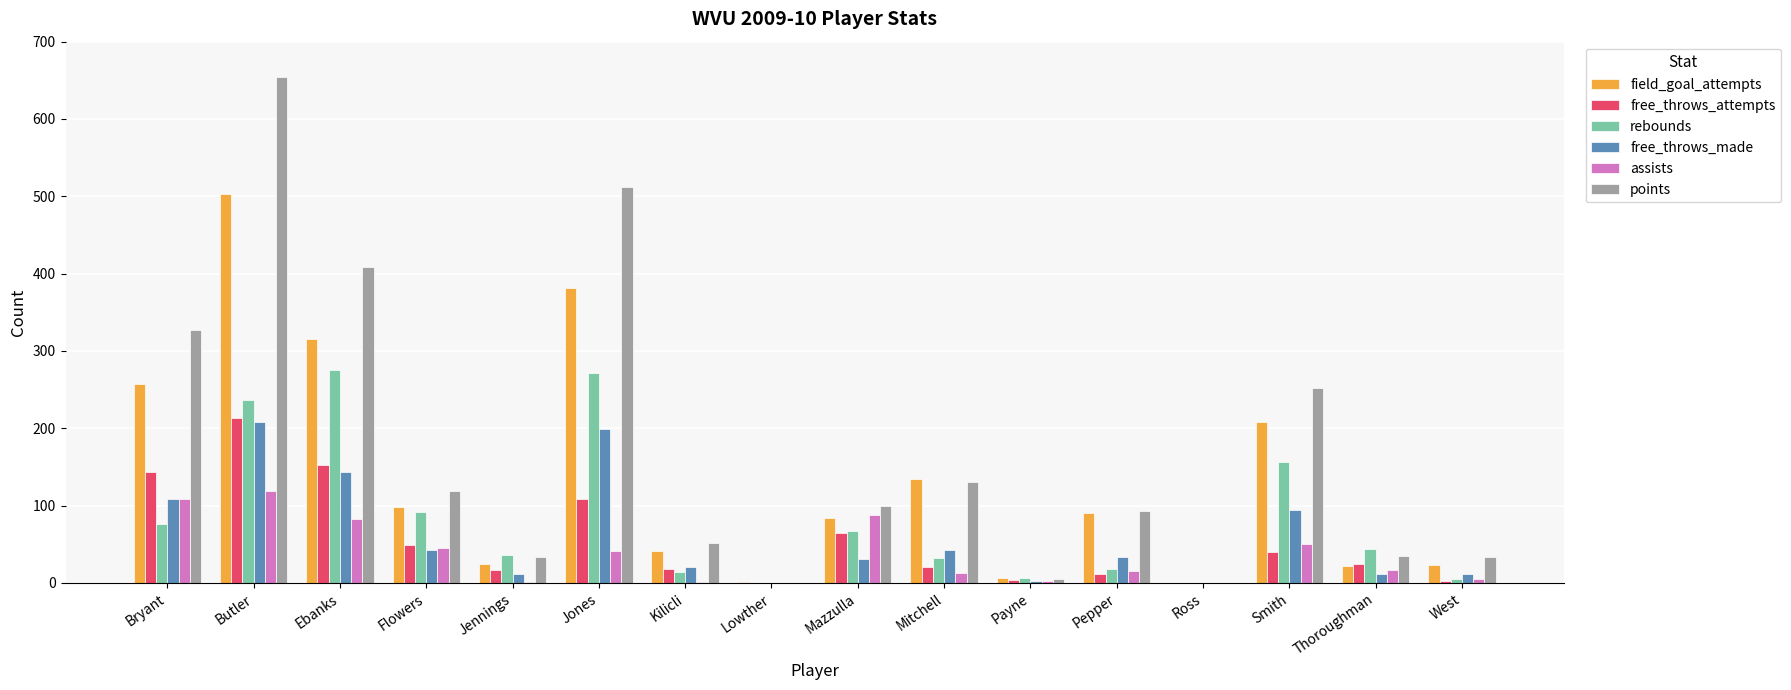

How many groups of bars are there?

16